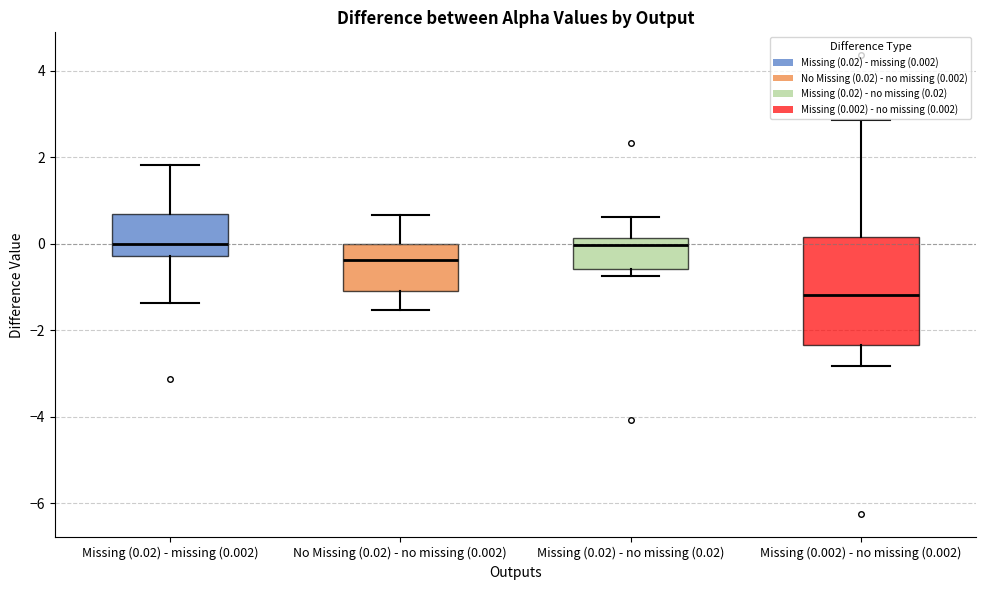

Which box has the lowest median line?

Missing (0.002) - no missing (0.002)